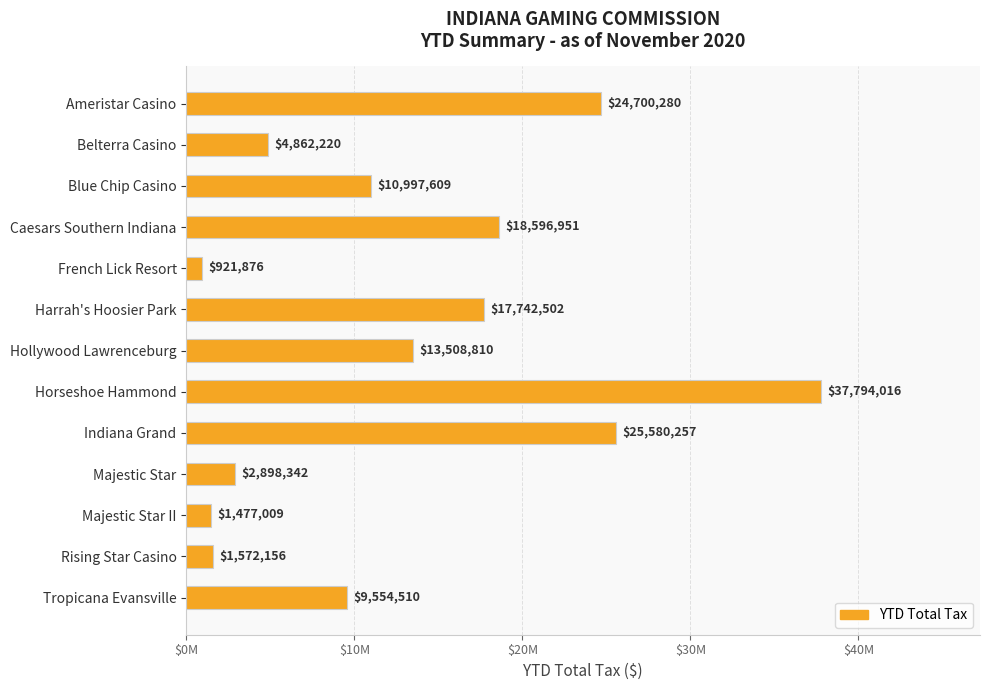

What is the maximum value shown in the chart?

37794016